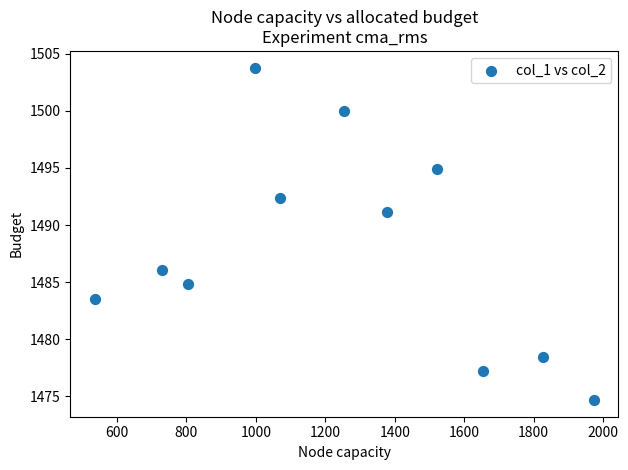

What is the average Y value?

1487.9